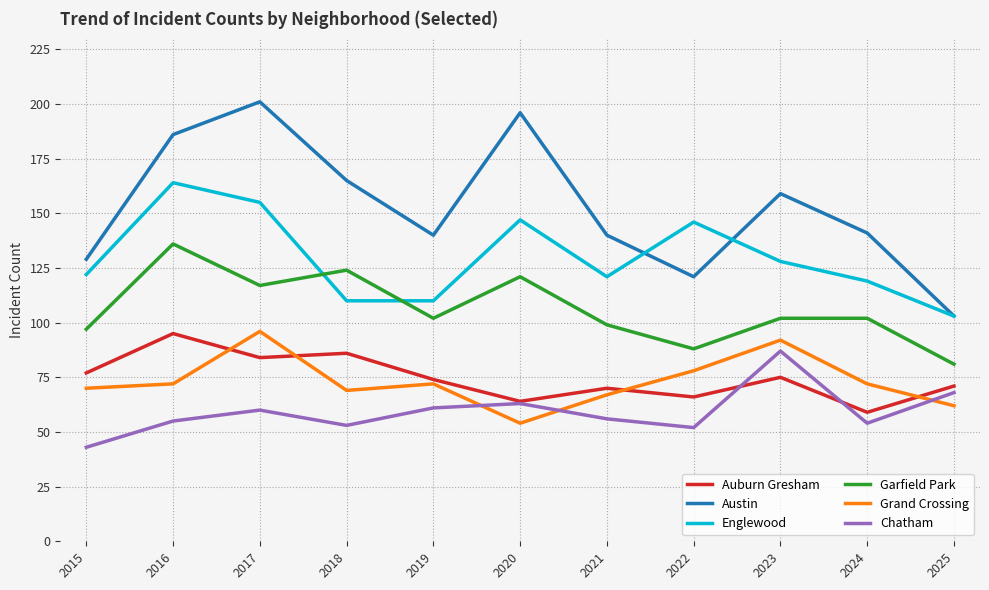

Which series has the largest total across all categories?

Austin